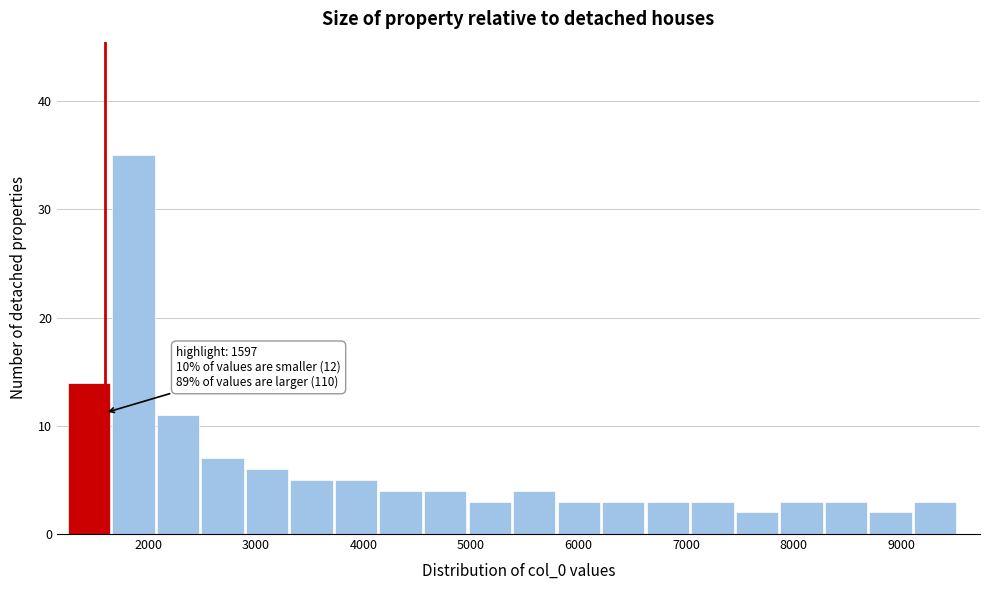

Which range on the x-axis has the tallest bar?

1700 to 2100